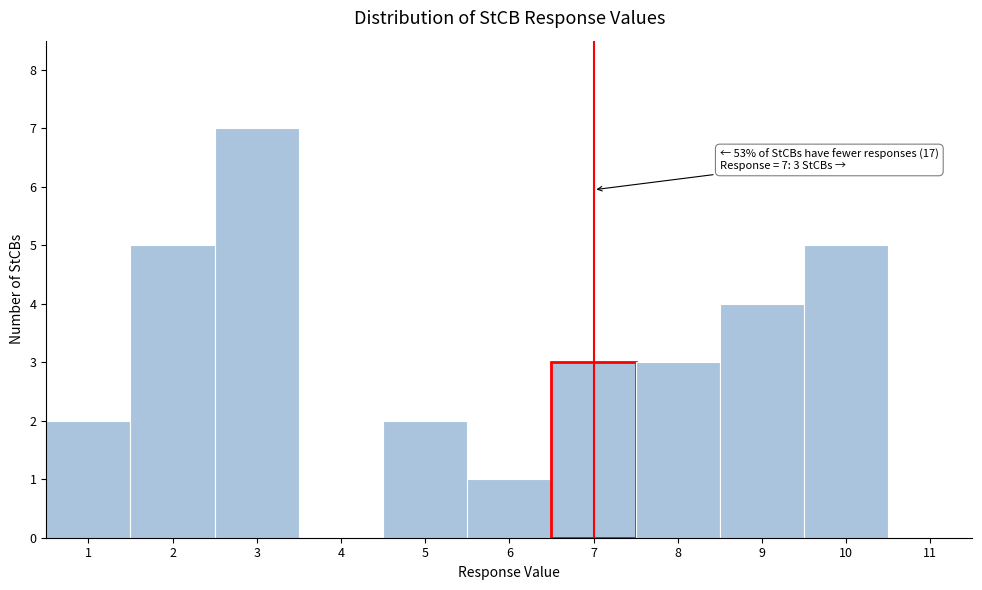

Over which range of the x-axis is the bar tallest?

2.5 to 3.5